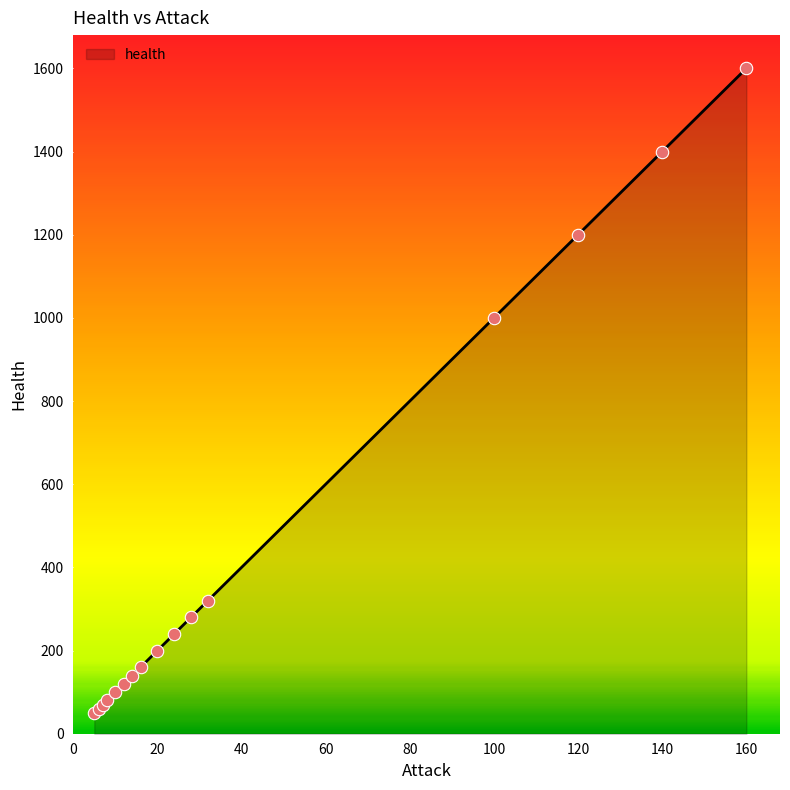

What is the minimum value shown in the chart?

50